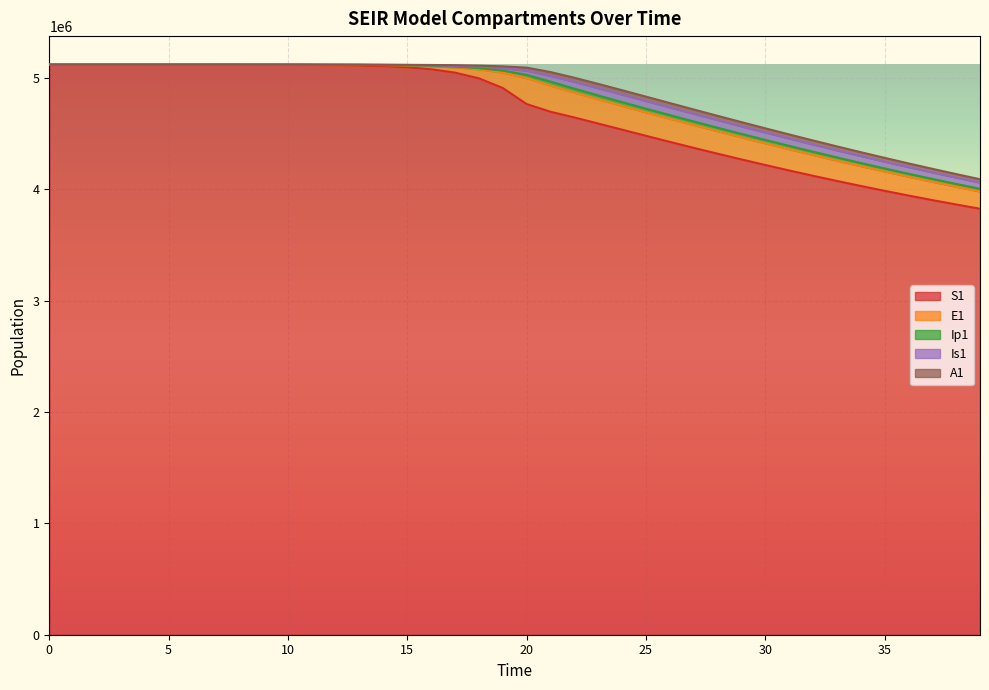

Where is Ip1 nearest to the value 17783?

19